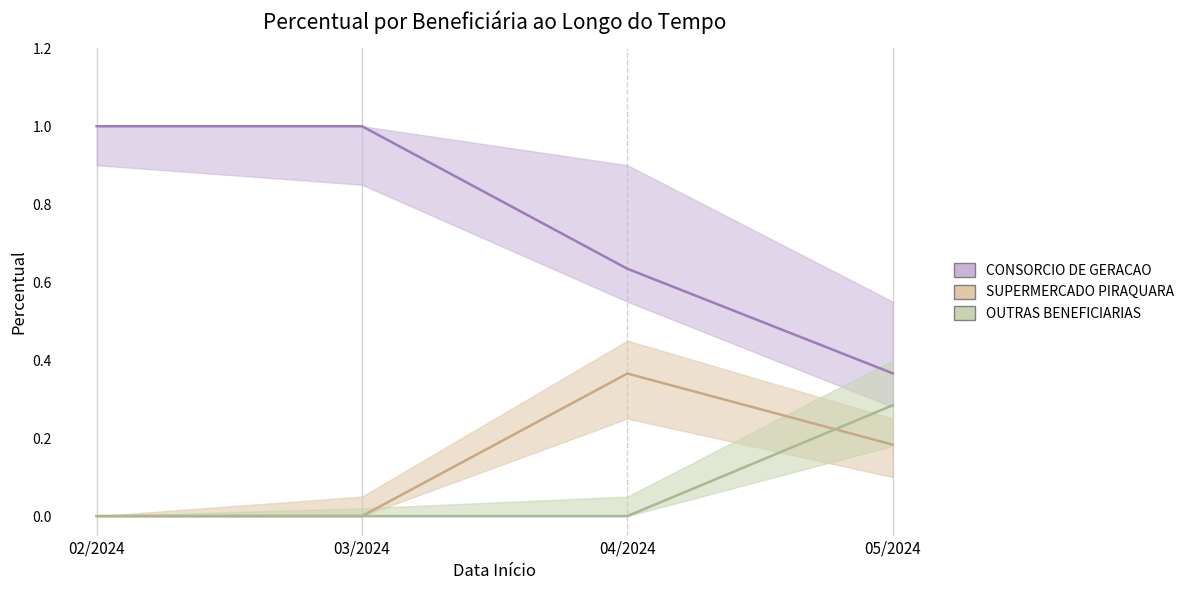

At 04/2024, list the series in order from largest to smallest.

CONSORCIO DE GERACAO, SUPERMERCADO PIRAQUARA, OUTRAS BENEFICIARIAS